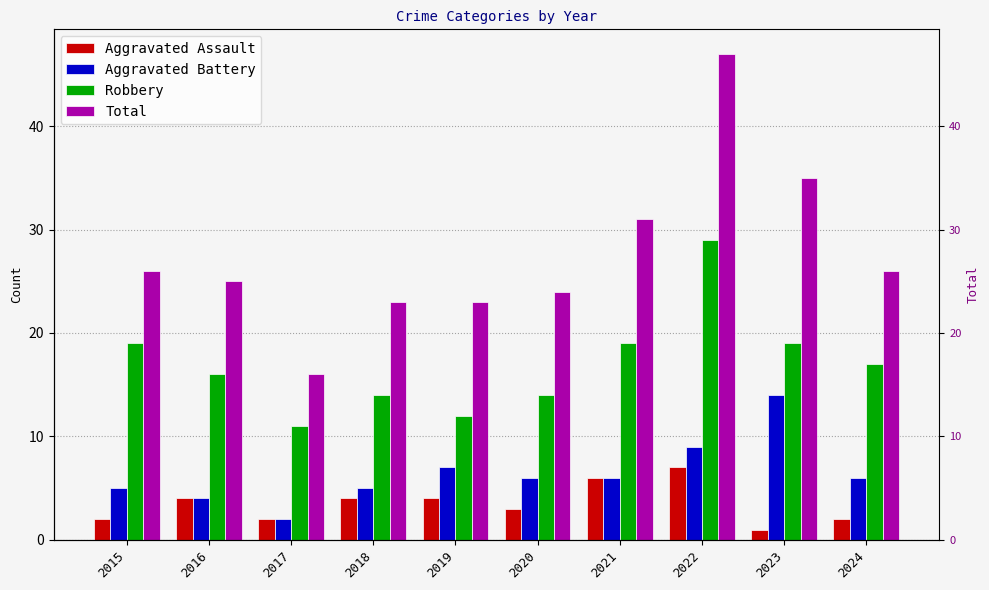

The value of Aggravated Battery at 2019 is 7. True or false?

True